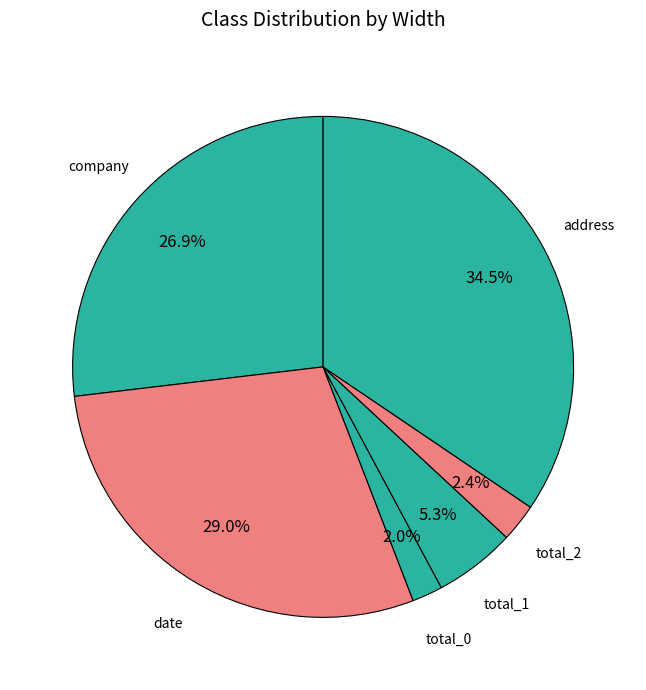

To the nearest percent, what is the difference between the largest and smallest slice percentages?

32%